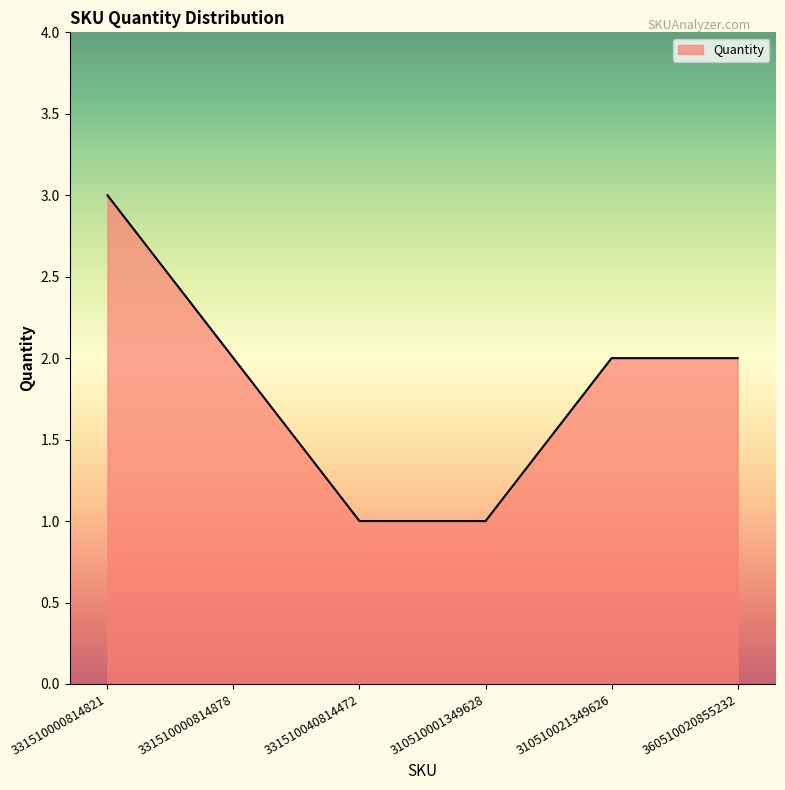

How many distinct data groups are displayed?

1